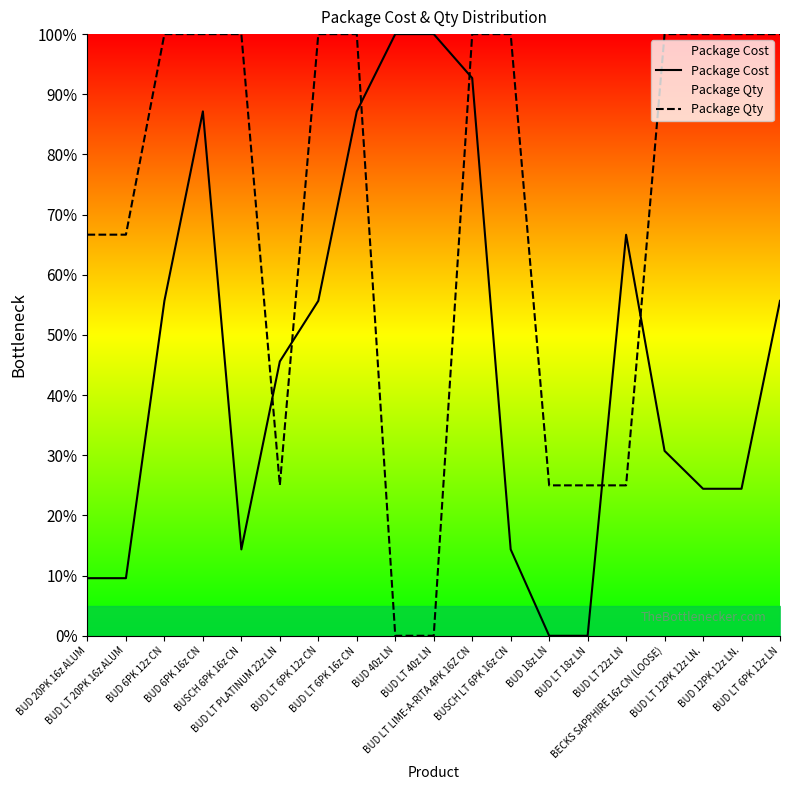

True or false: Package Qty and Package Cost cross at least once.

True